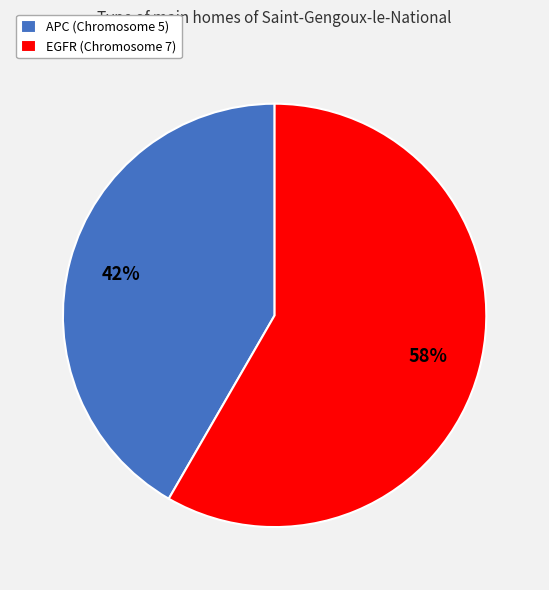

Count the number of slices in the pie.

2